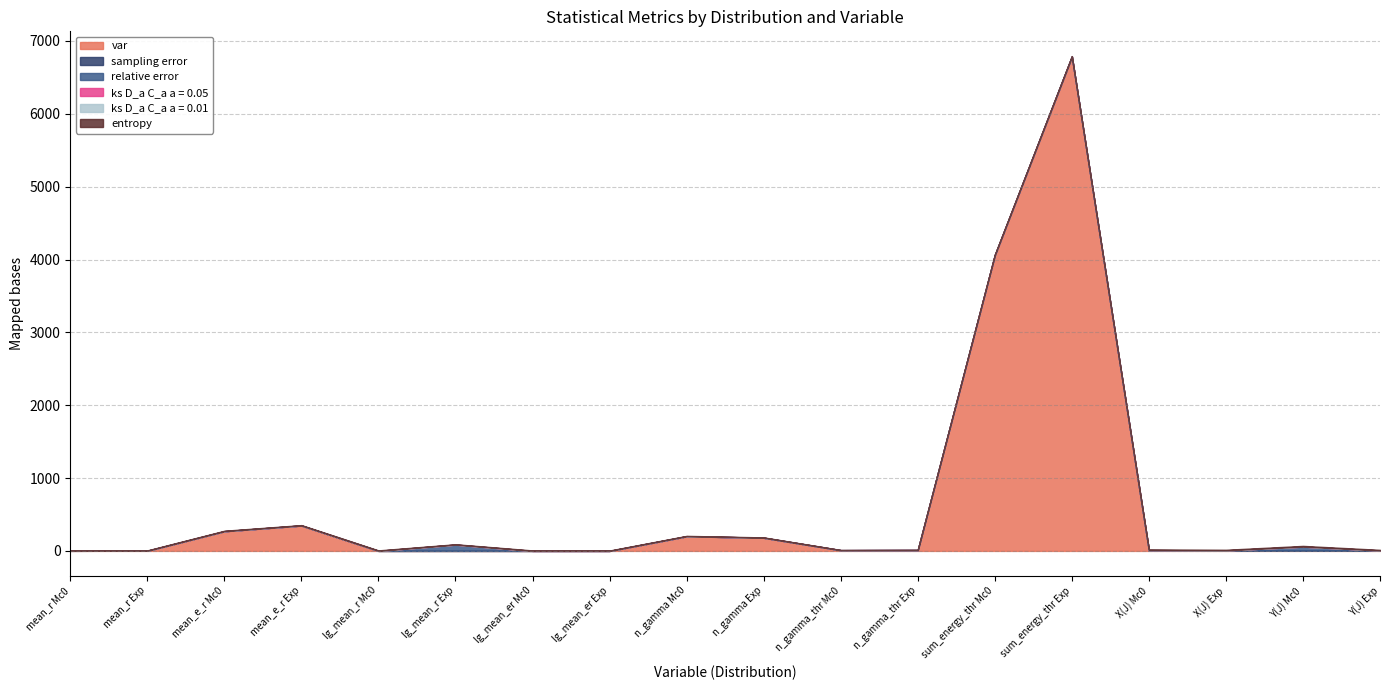

What is the difference between the ks D_a C_a a = 0.05 values at X(J) Mc0 and mean_e_r Mc0?

0.1